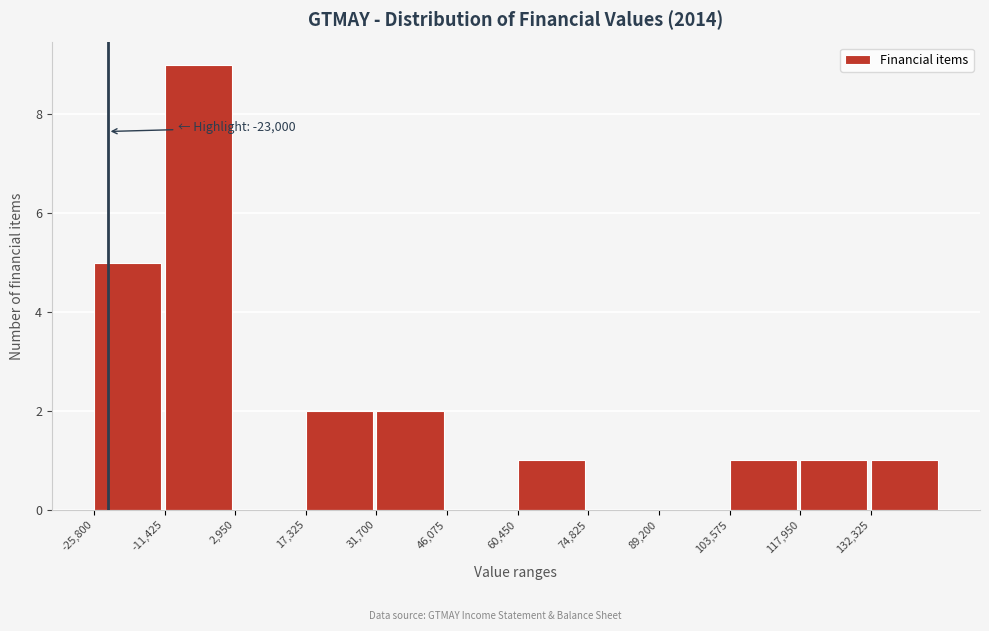

Which range on the x-axis has the tallest bar?

-12000 to 2000